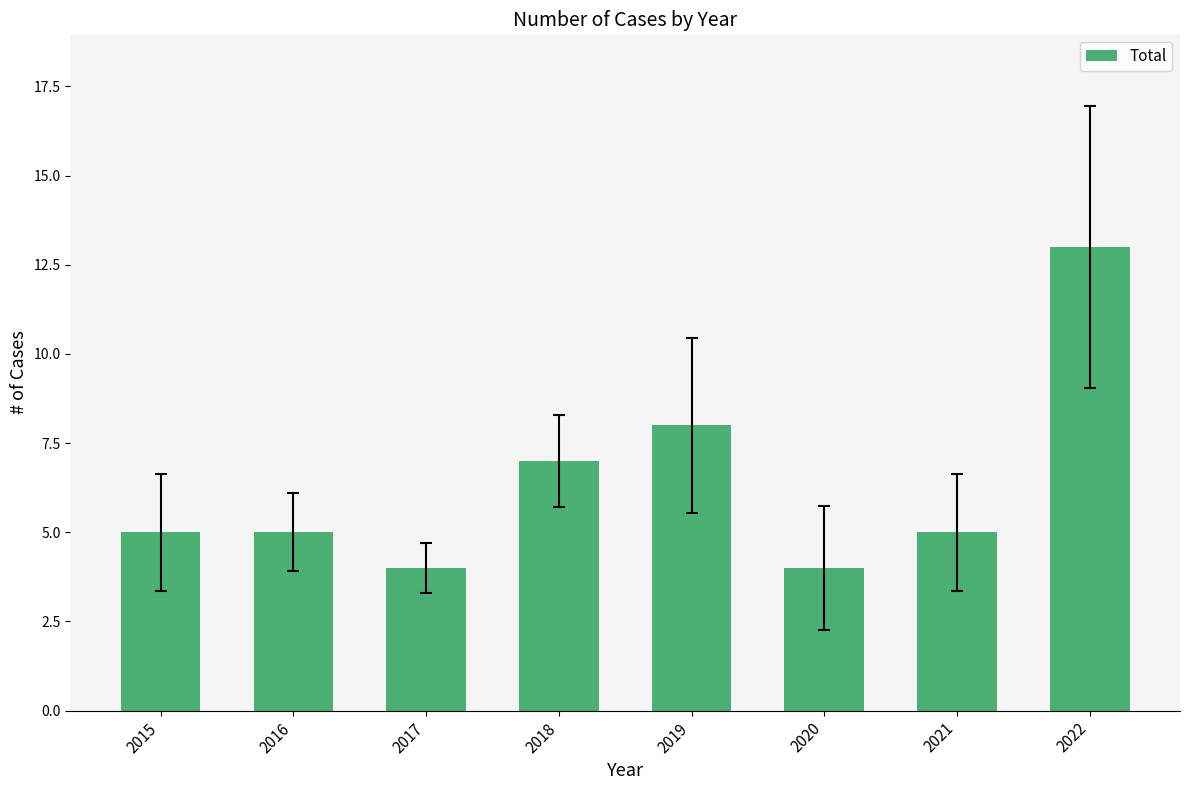

Are the bars grouped side by side (vs. stacked)?

No